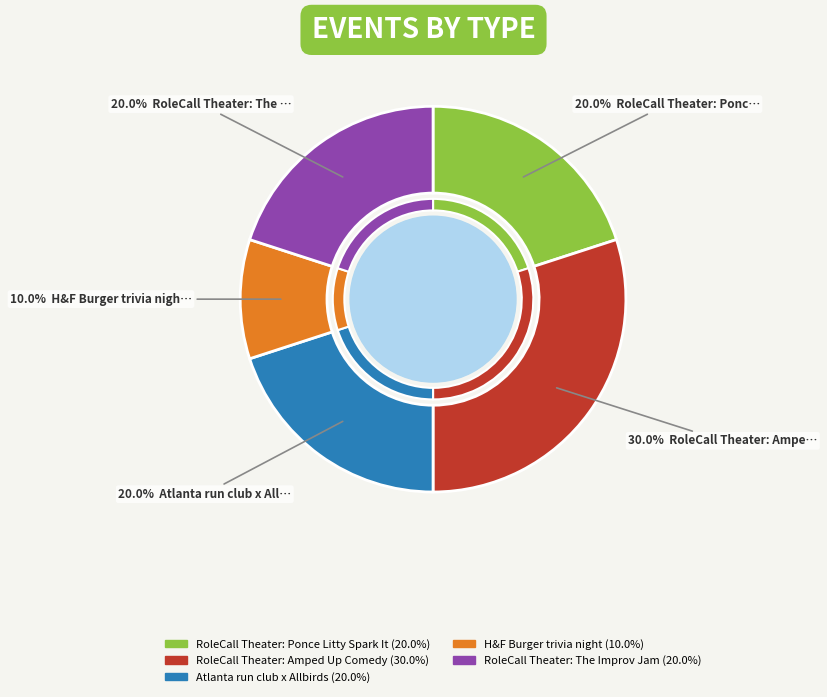

Which has a higher value, RoleCall Theater: Ponce Litty Spark It or Atlanta run club x Allbirds?

RoleCall Theater: Ponce Litty Spark It